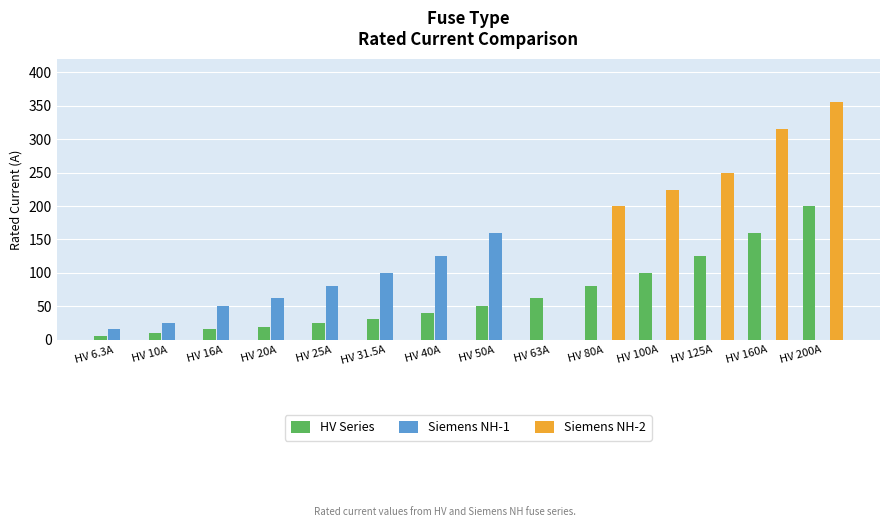

Count the number of categories in the chart.

14